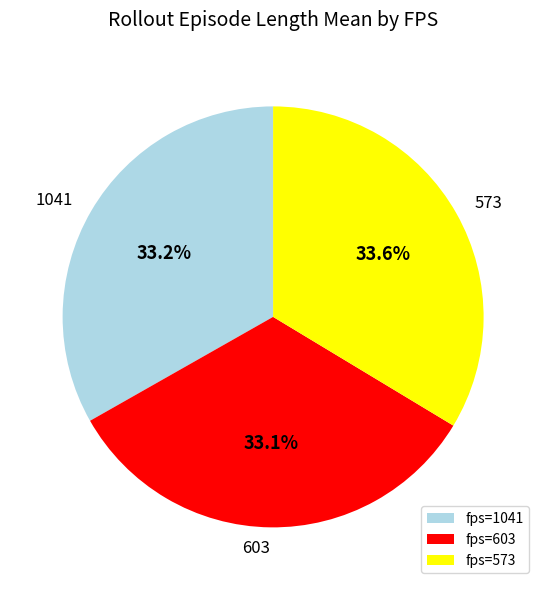

Is there any slice that represents more than half of the pie?

No